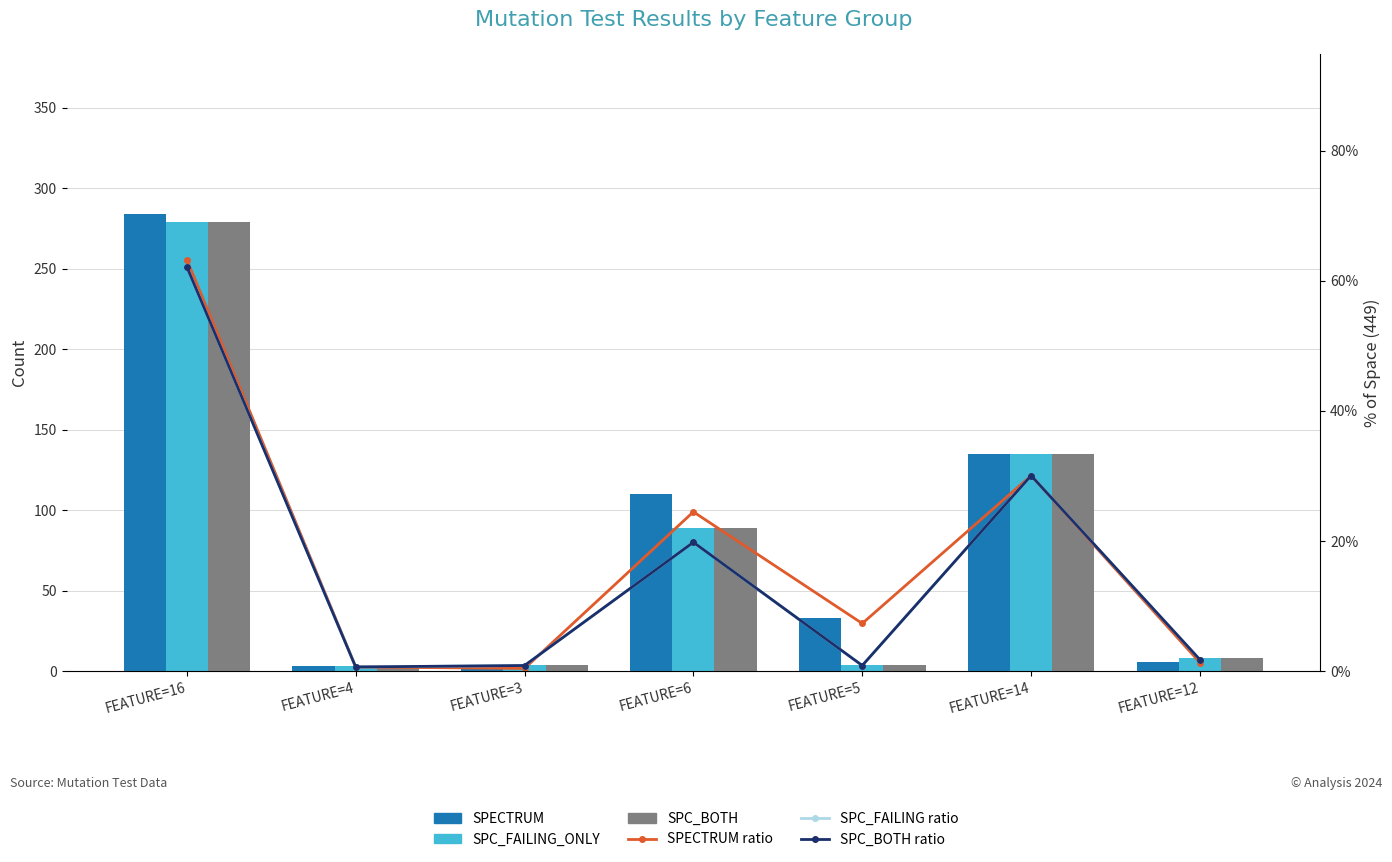

What are all the series names shown in the legend?

SPECTRUM, SPC_FAILING_ONLY, SPC_BOTH, SPECTRUM ratio, SPC_FAILING ratio, SPC_BOTH ratio